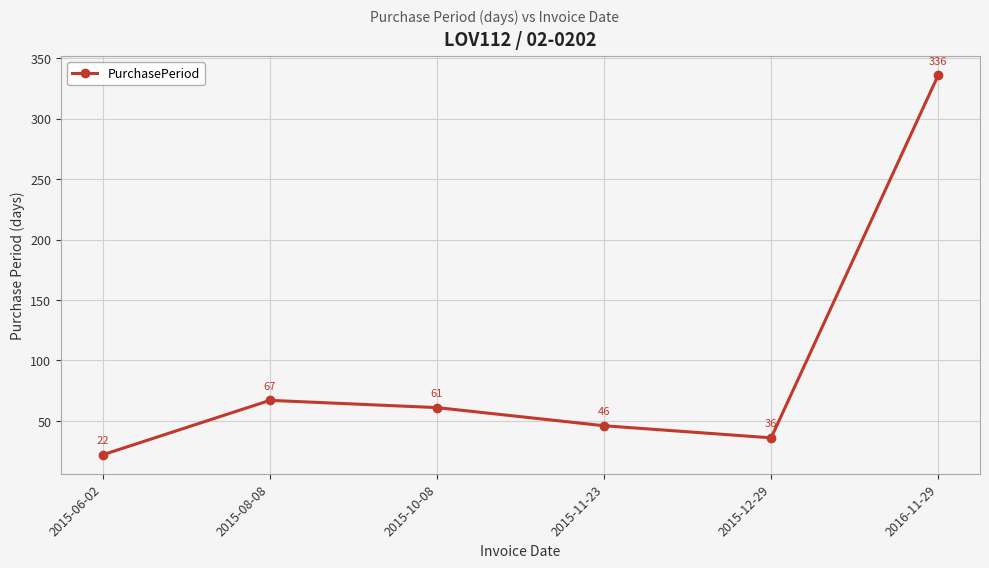

At which category does the chart reach its minimum across all series?

2015-06-02